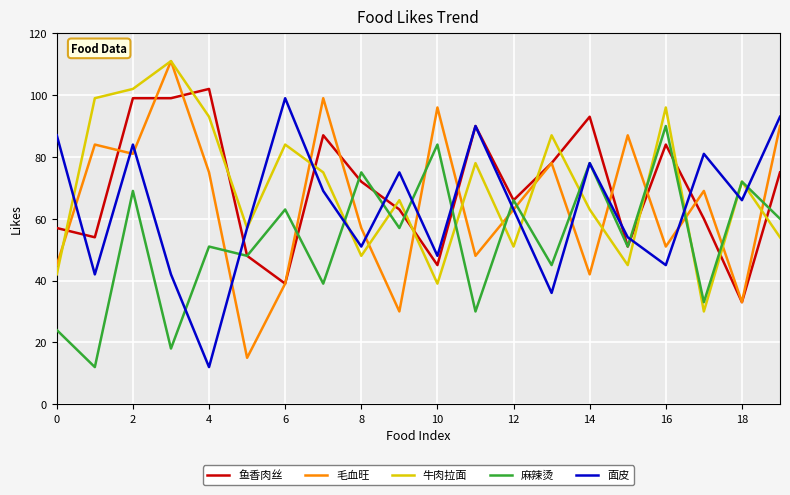

What is the lowest value of the 毛血旺 series?

15